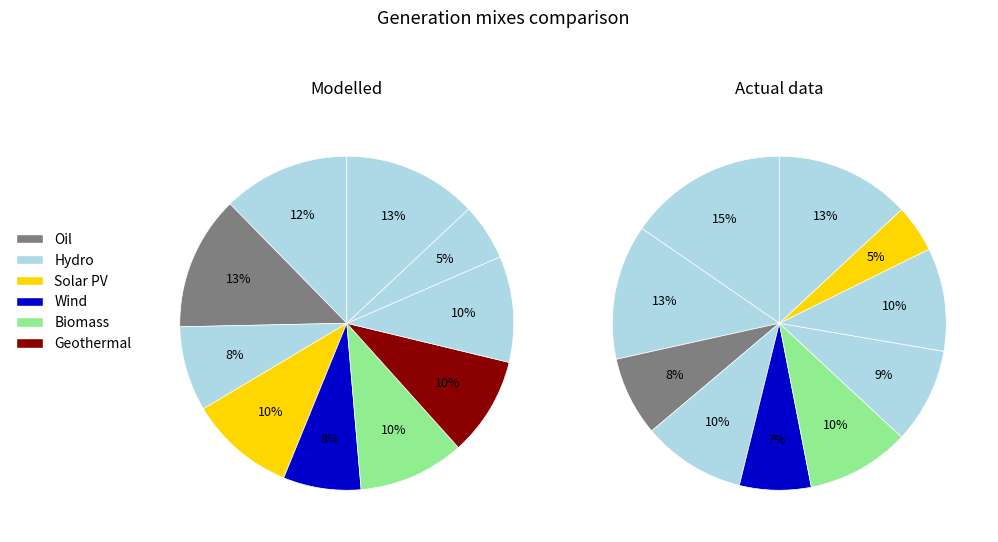

Rank the categories by value from lowest to highest.

i9, i5, i3, i7, i4, i6, i8, i1, i2, i10